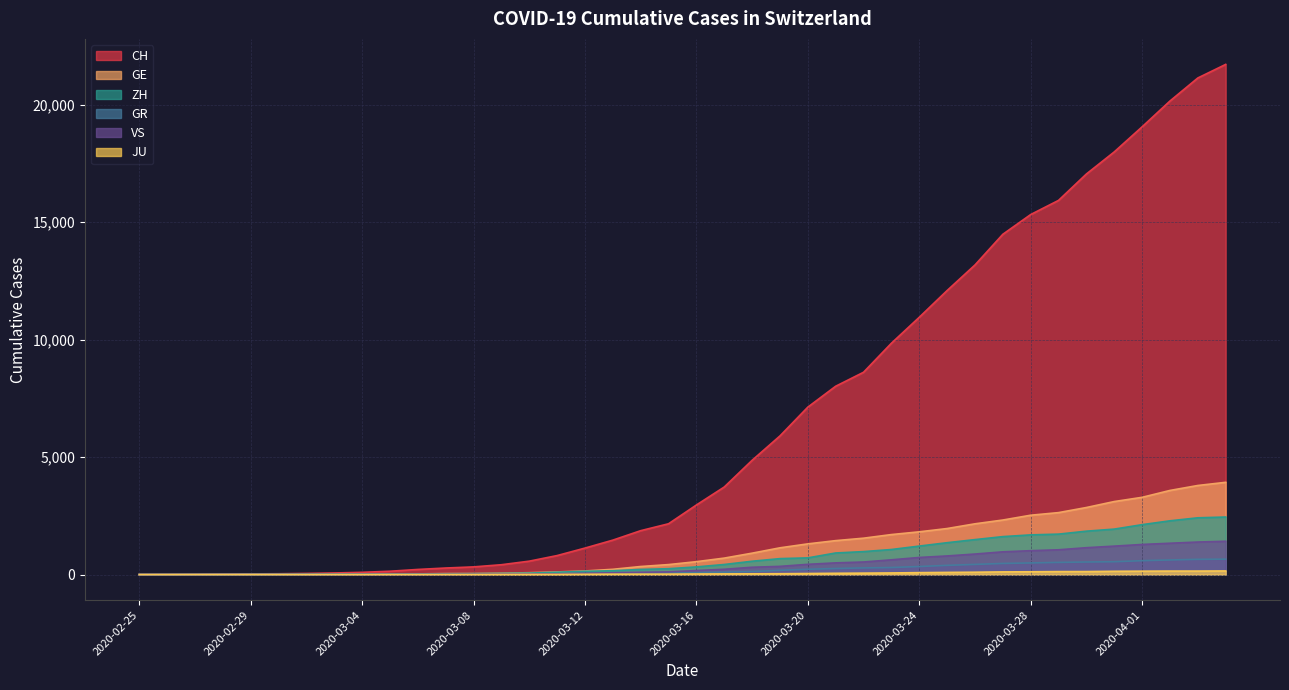

True or false: VS and GR cross at least once.

True